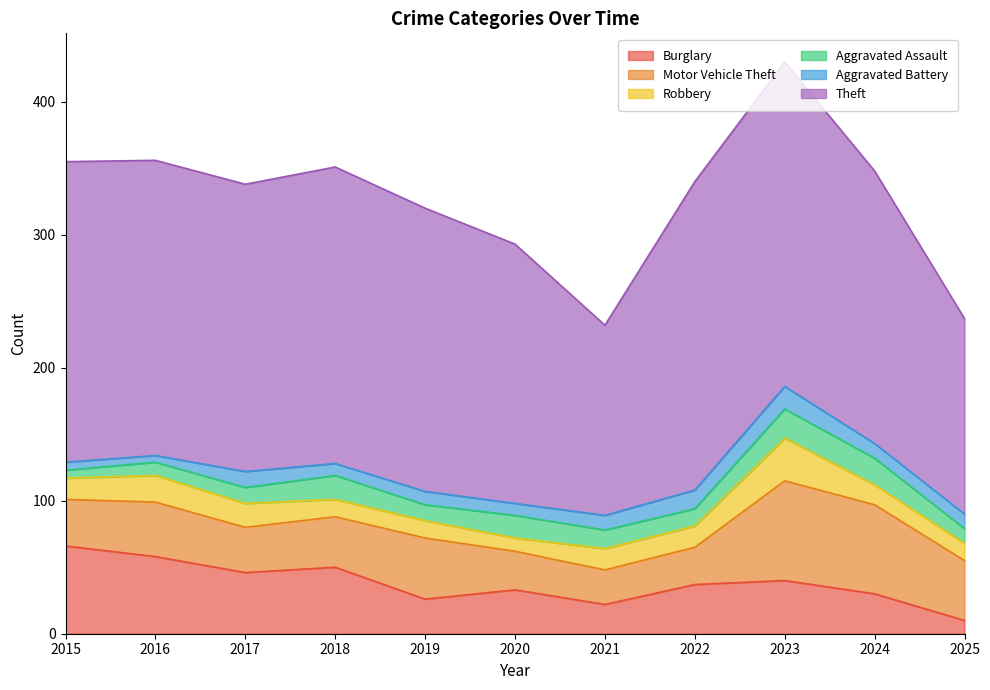

What is the minimum value for Motor Vehicle Theft?

26